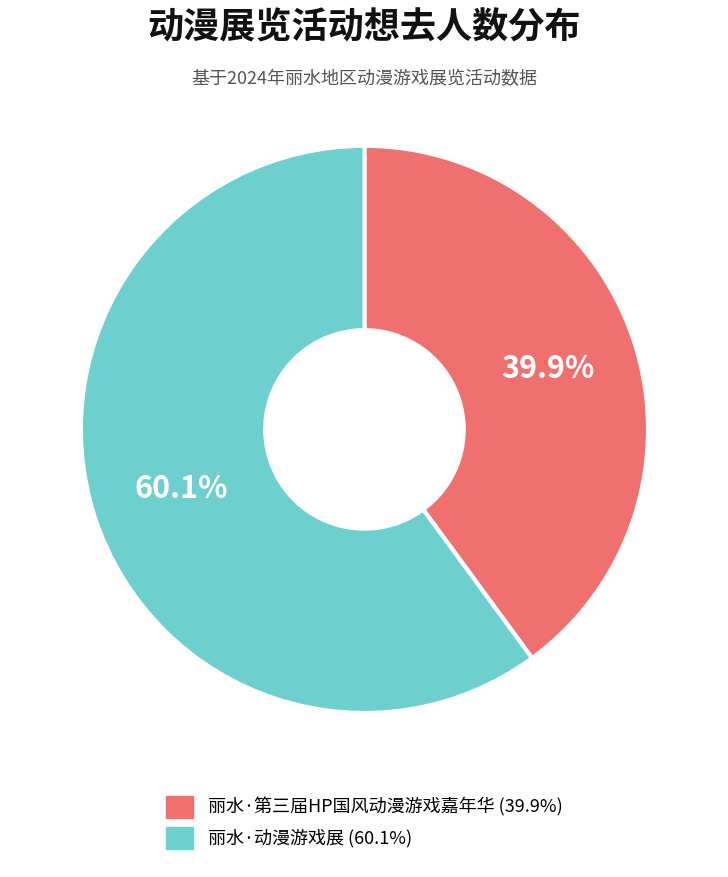

How many slices are in this pie chart?

2